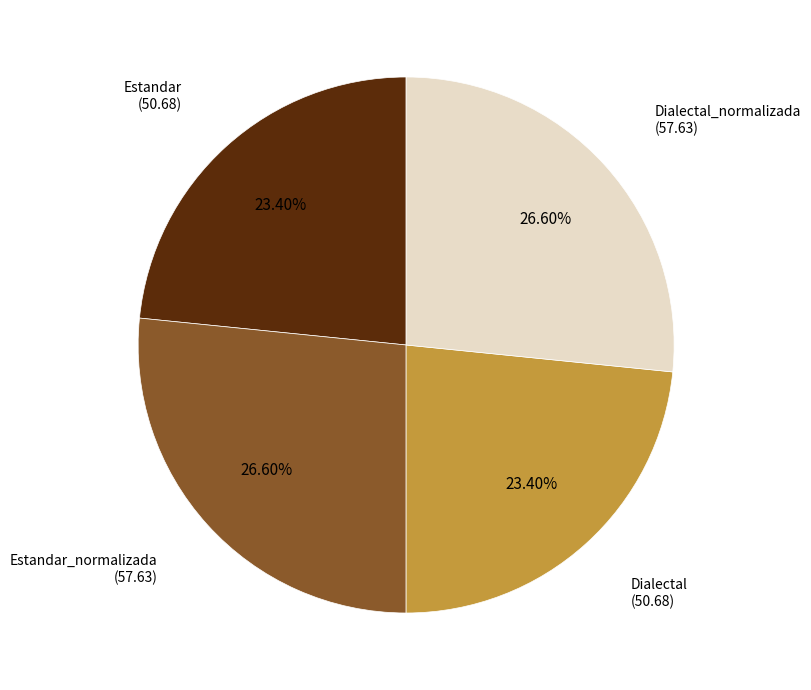

How many slices are in this pie chart?

4